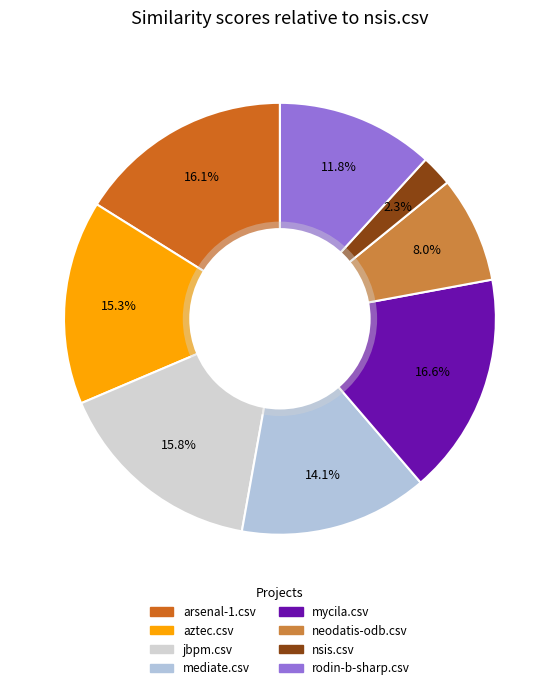

True or false: aztec.csv accounts for 15% of the total.

True